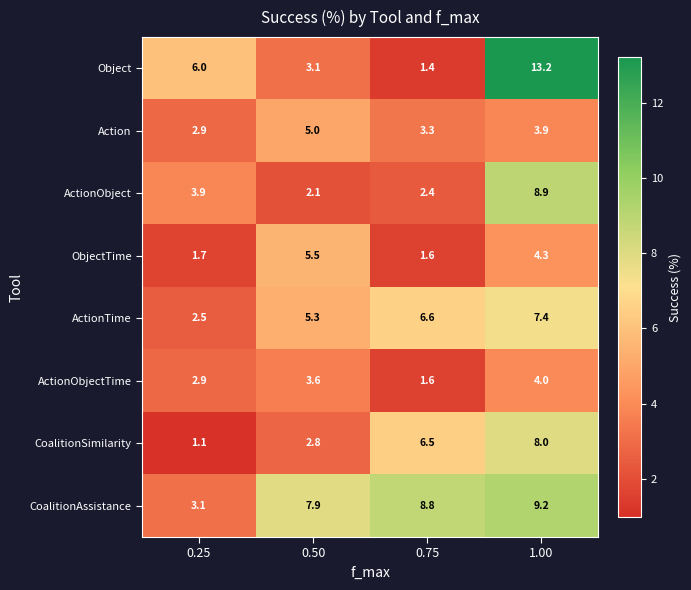

What is the spread (max minus min) of values at 0.50?

5.8